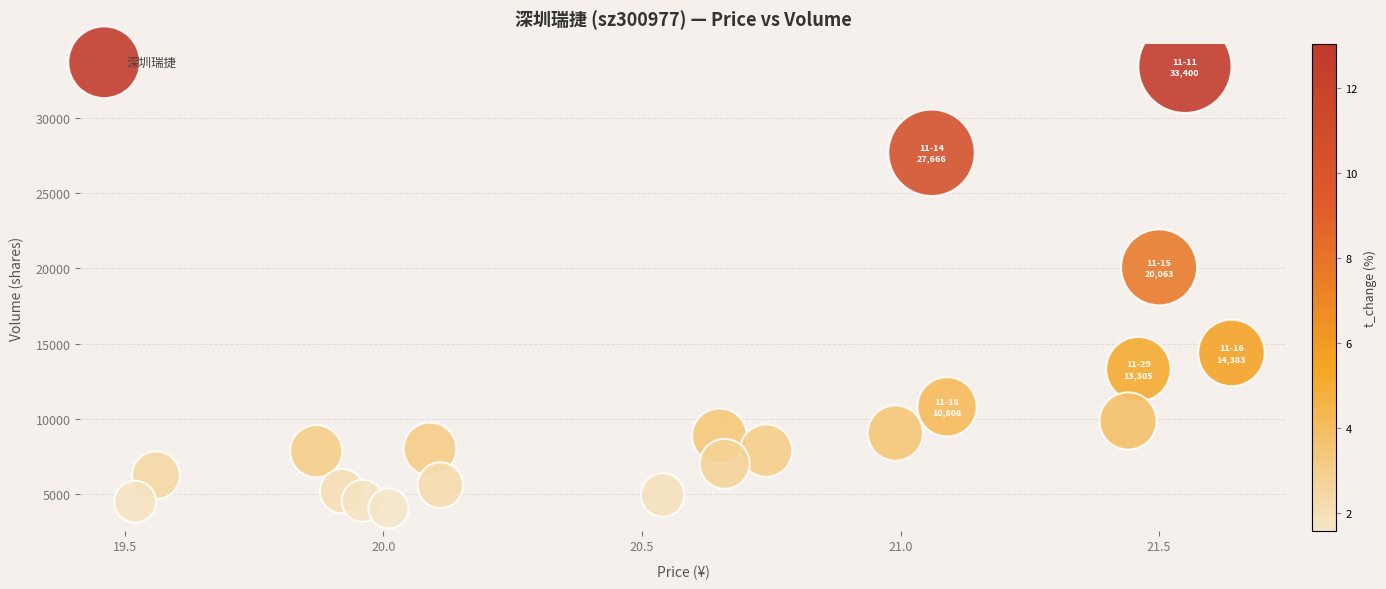

What is the range of Y values (max minus min)?

29341